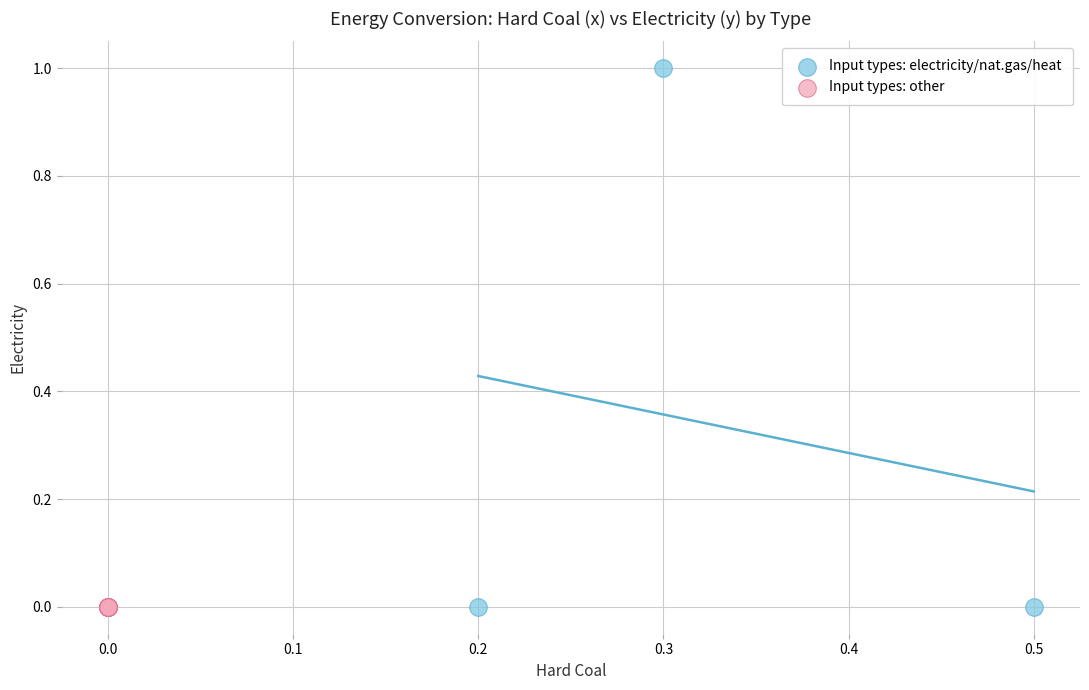

Which series contains the highest Y value?

Input types: electricity/nat.gas/heat